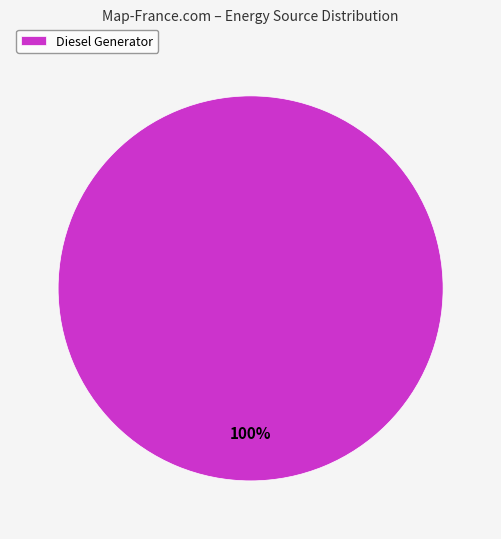

Which slice represents more than half of the pie?

Diesel Generator